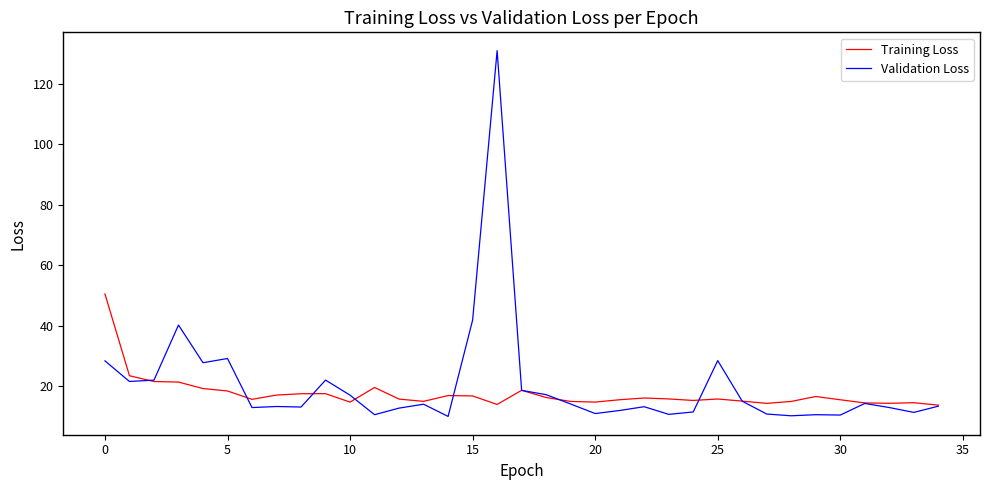

Which series has the widest spread of values?

Validation Loss